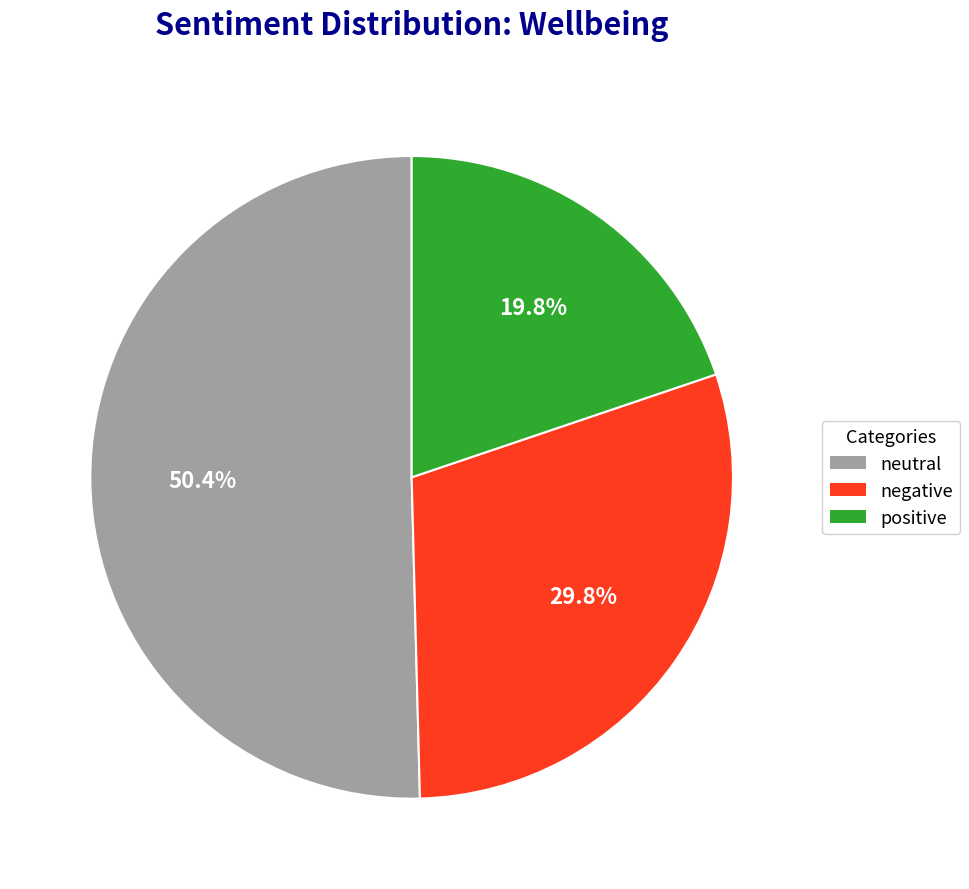

How many segments does this pie chart have?

3